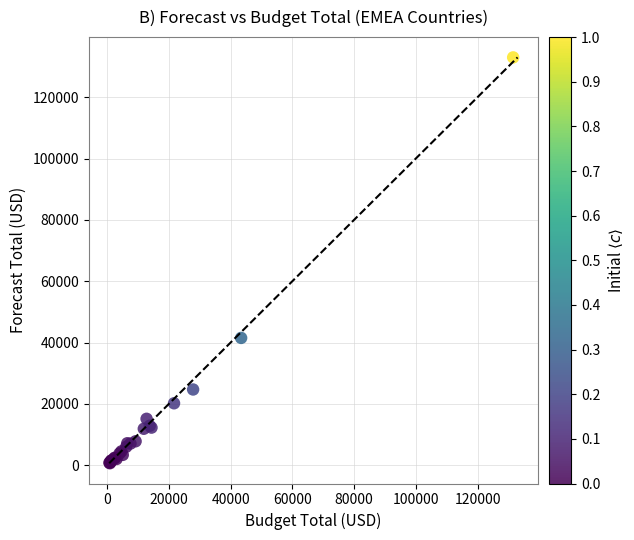

What Y value in the scatter plot is closest to 66816?

41507.1